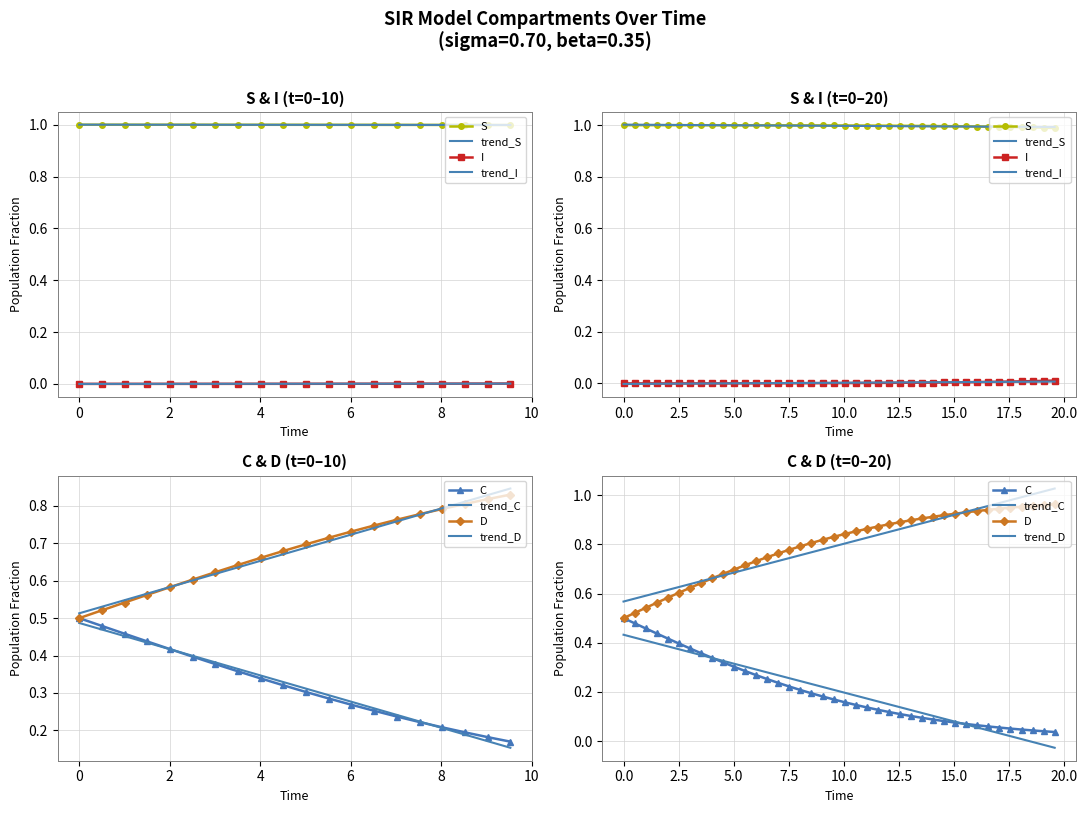

True or false: S and I intersect in this chart.

False